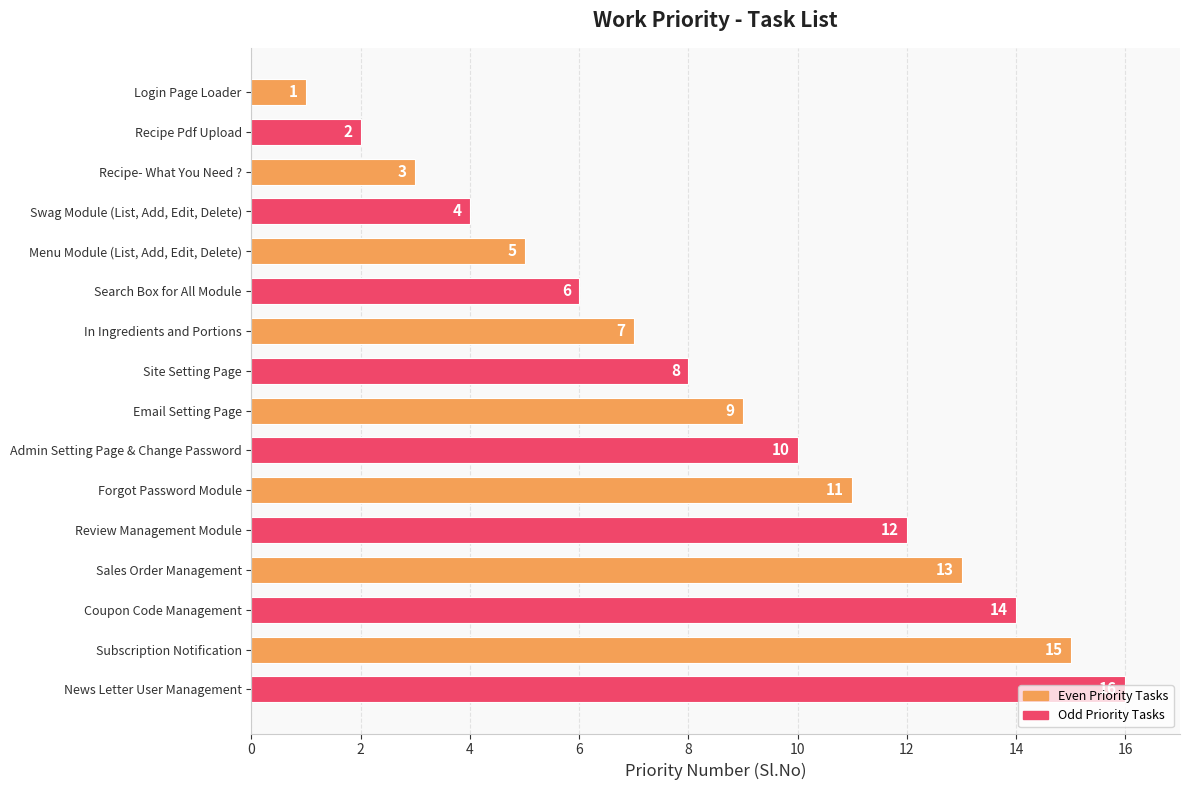

List the labels in order of value, smallest first.

Login Page Loader, Recipe Pdf Upload, Recipe- What You Need ?, Swag Module (List, Add, Edit, Delete), Menu Module (List, Add, Edit, Delete), Search Box for All Module, In Ingredients and Portions, Site Setting Page, Email Setting Page, Admin Setting Page & Change Password, Forgot Password Module, Review Management Module, Sales Order Management, Coupon Code Management, Subscription Notification, News Letter User Management